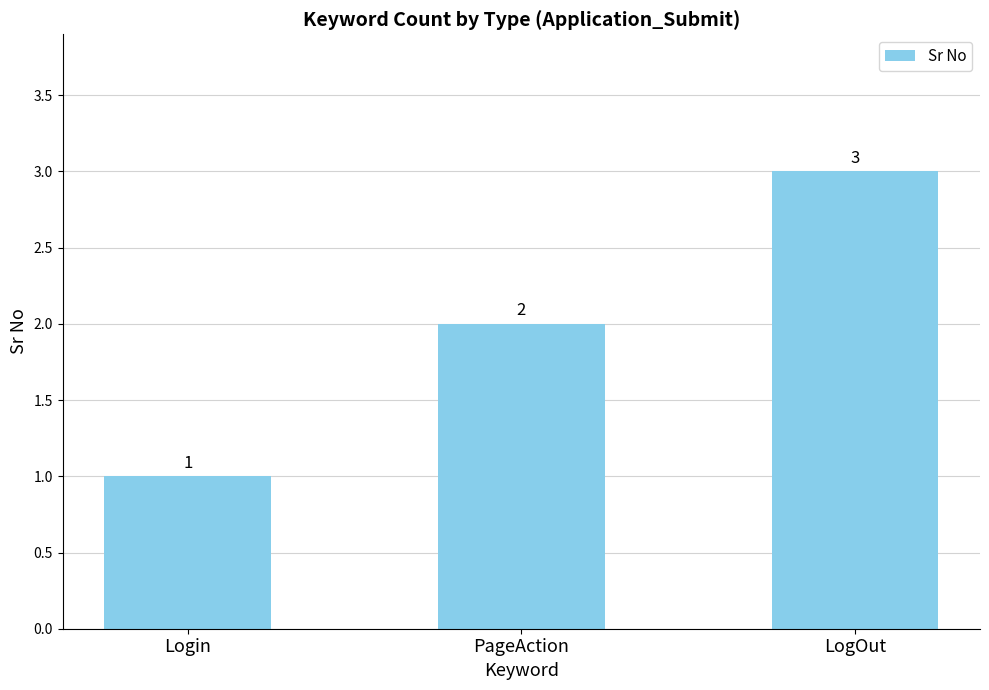

What position from the right is LogOut?

1